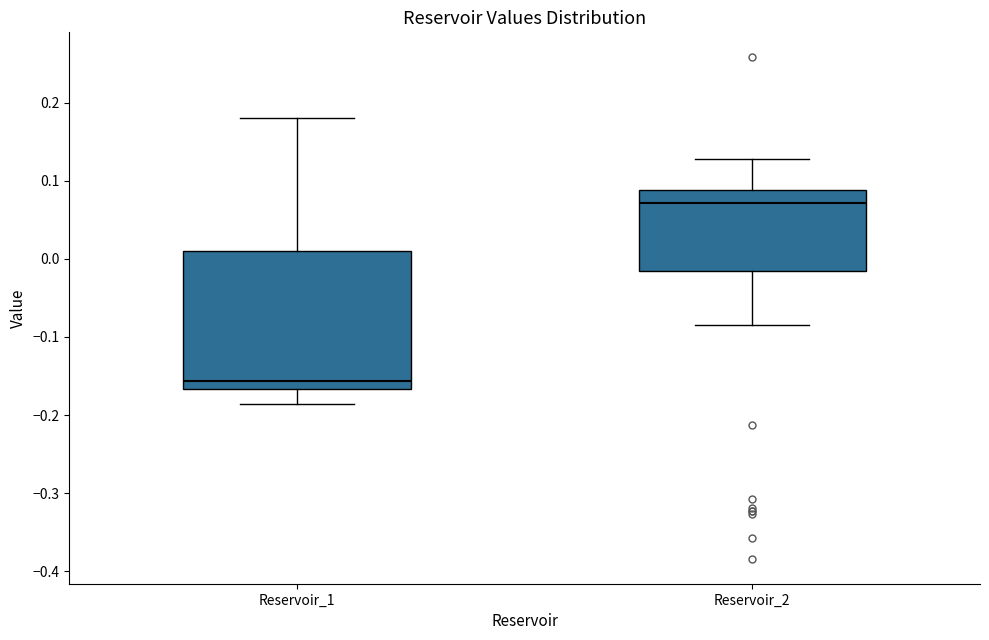

Which box has the highest median line?

Reservoir_2